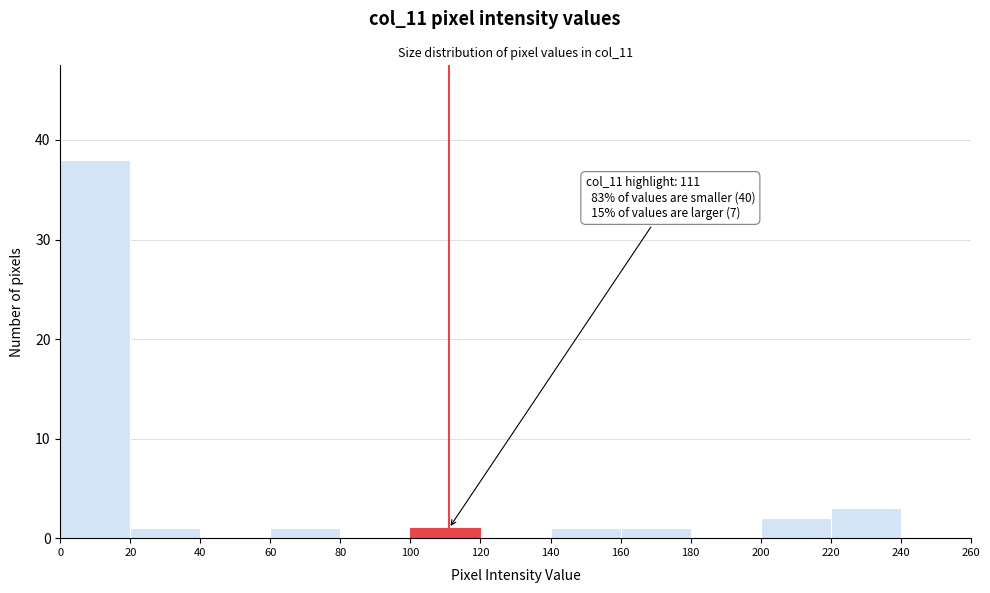

Which range on the x-axis has the tallest bar?

0 to 20